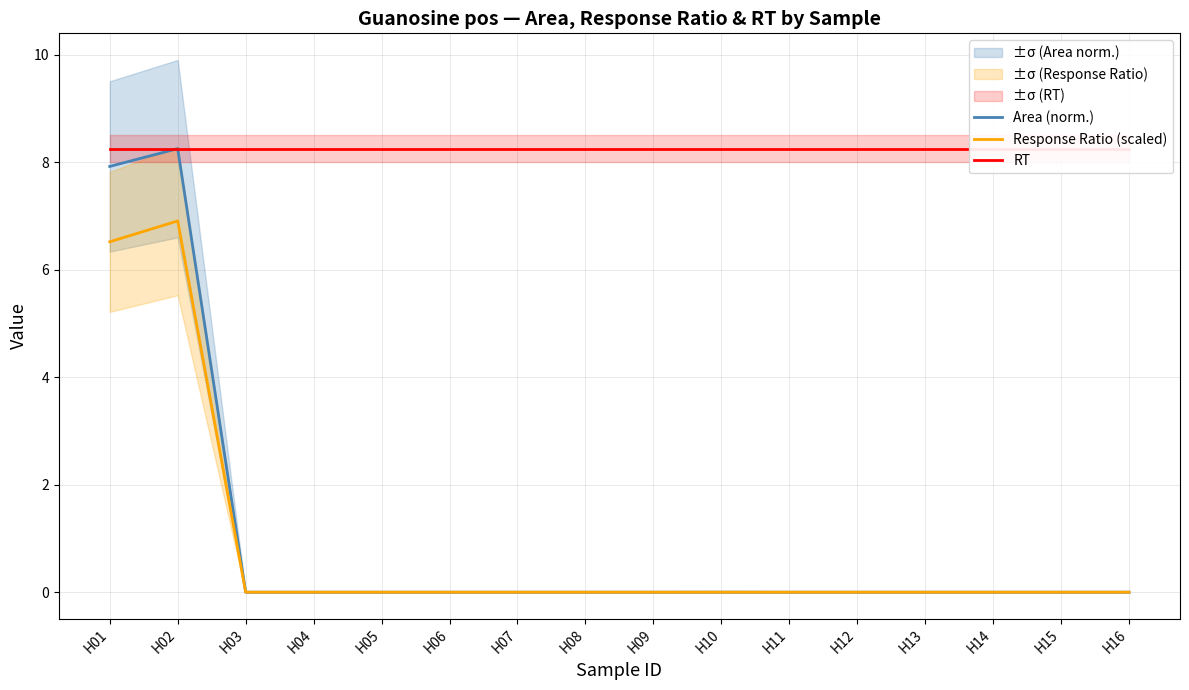

At which category does Response Ratio (scaled) reach its first local peak?

H02